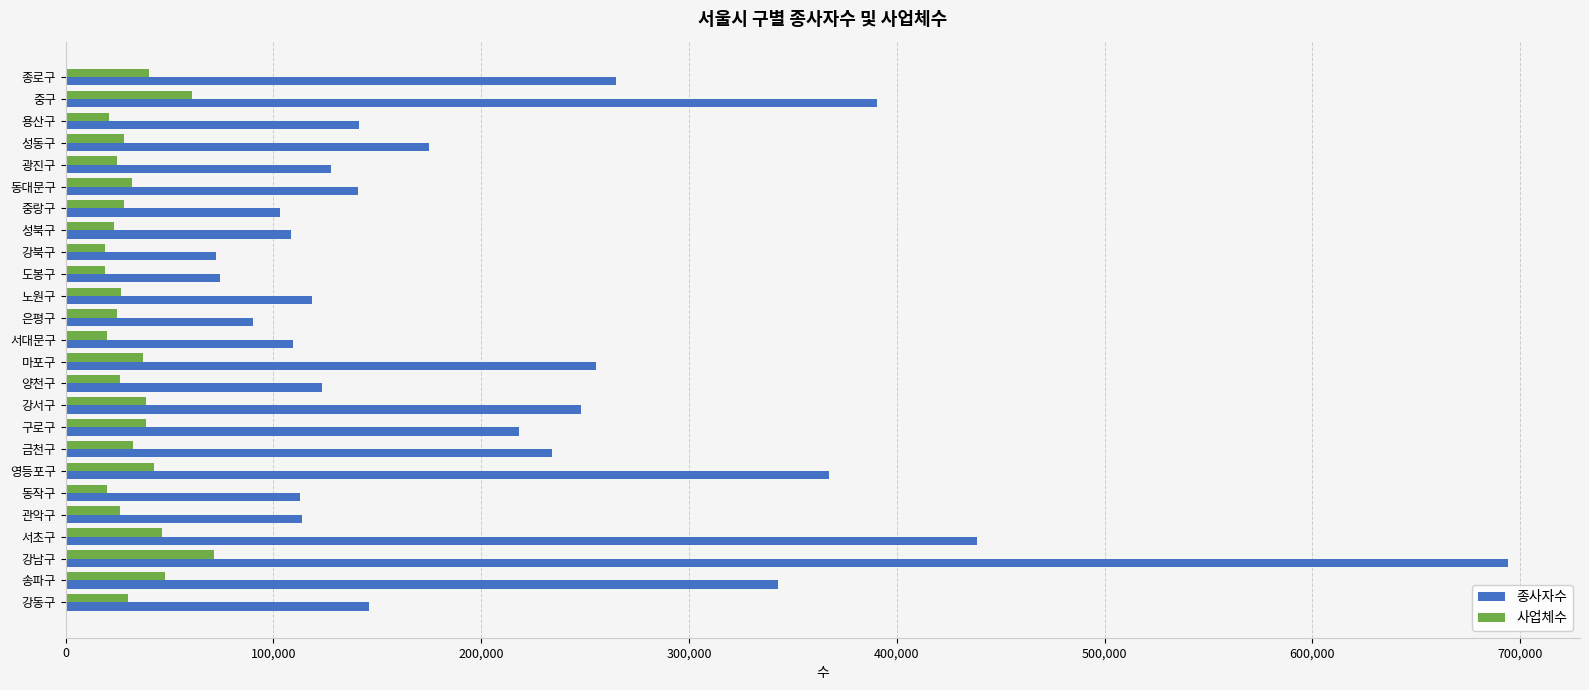

Read the 사업체수 value at 용산구.

20813